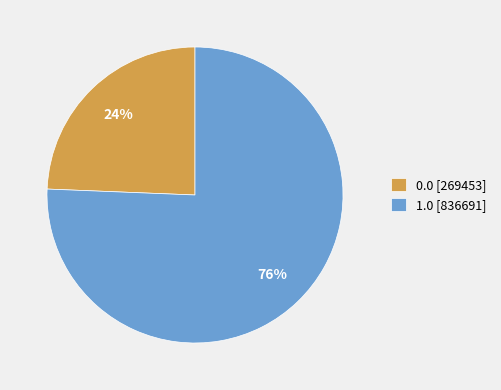

To the nearest percent, what is the combined percentage of 1.0 [836691] and 0.0 [269453]?

100%